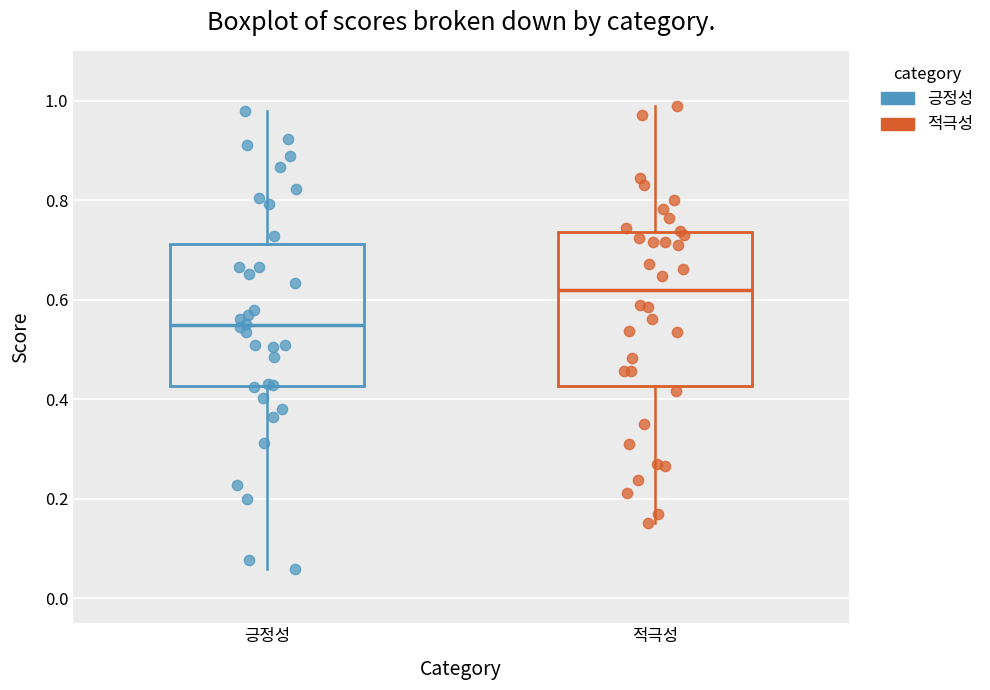

Reading left to right, read every box against the y-axis: the position of its median line, the range the box covers, and the ends of its whiskers. The values are not printed on the chart, so give them approximately, as read against the axis.

긍정성: median 0.54, box 0.42 to 0.72, whiskers 0.06 to 0.98
적극성: median 0.62, box 0.42 to 0.74, whiskers 0.16 to 0.98